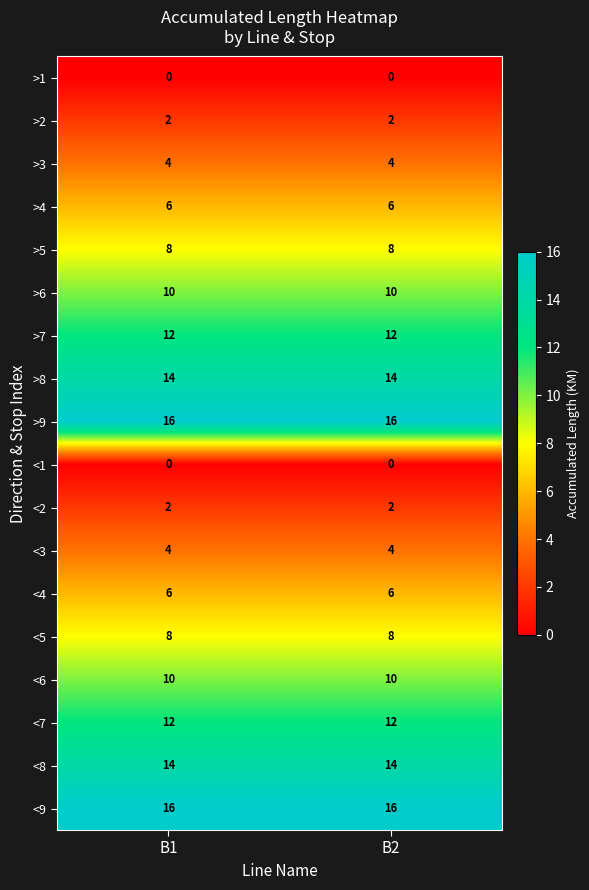

What is the total value across all series at B1?

144